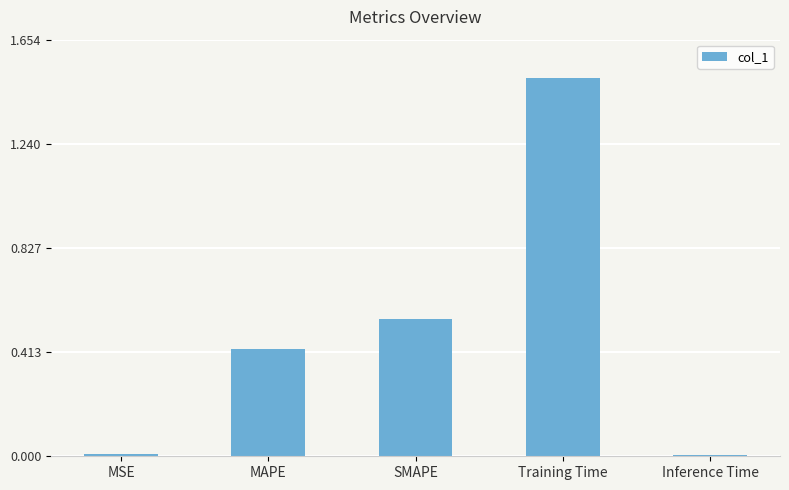

What position from the left is MAPE?

2